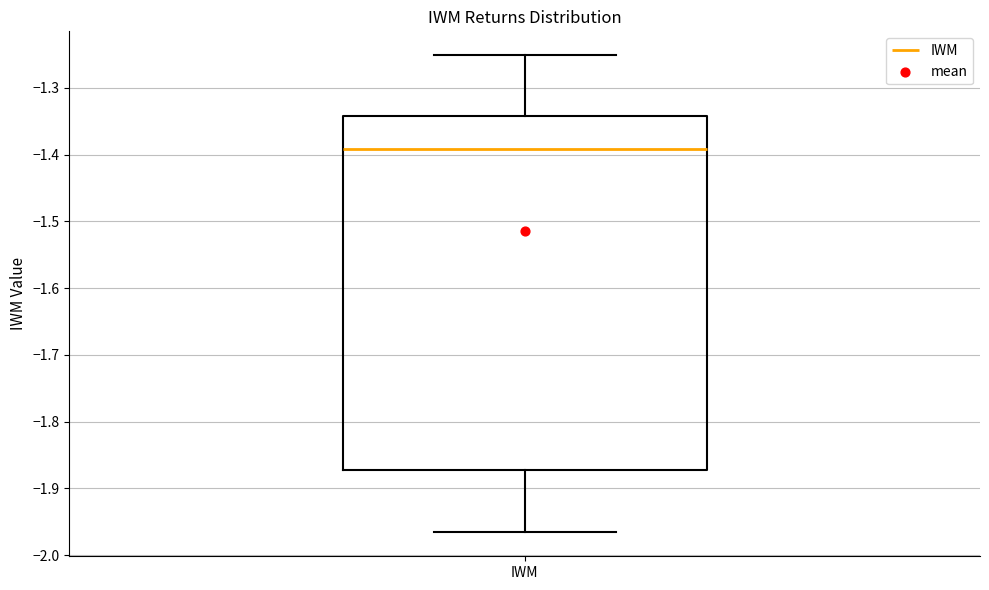

Transcribe this box plot: give where the median line is, the range the box spans, and where the two whiskers end, as read against the y-axis. The values are not printed on the chart, so give them approximately, as read against the axis.

median -1.39, box -1.87 to -1.34, whiskers -1.97 to -1.25